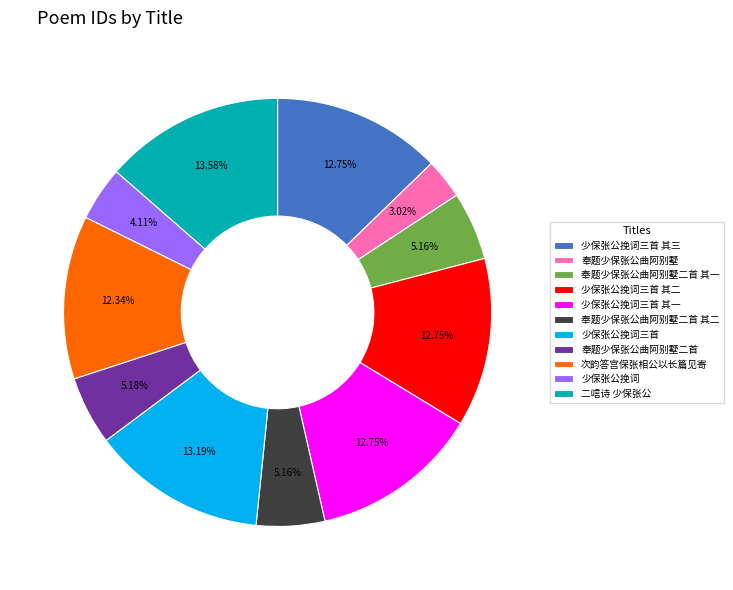

To the nearest percent, what is the combined percentage of 奉题少保张公曲阿别墅 and 奉题少保张公曲阿别墅二首 其一?

8%